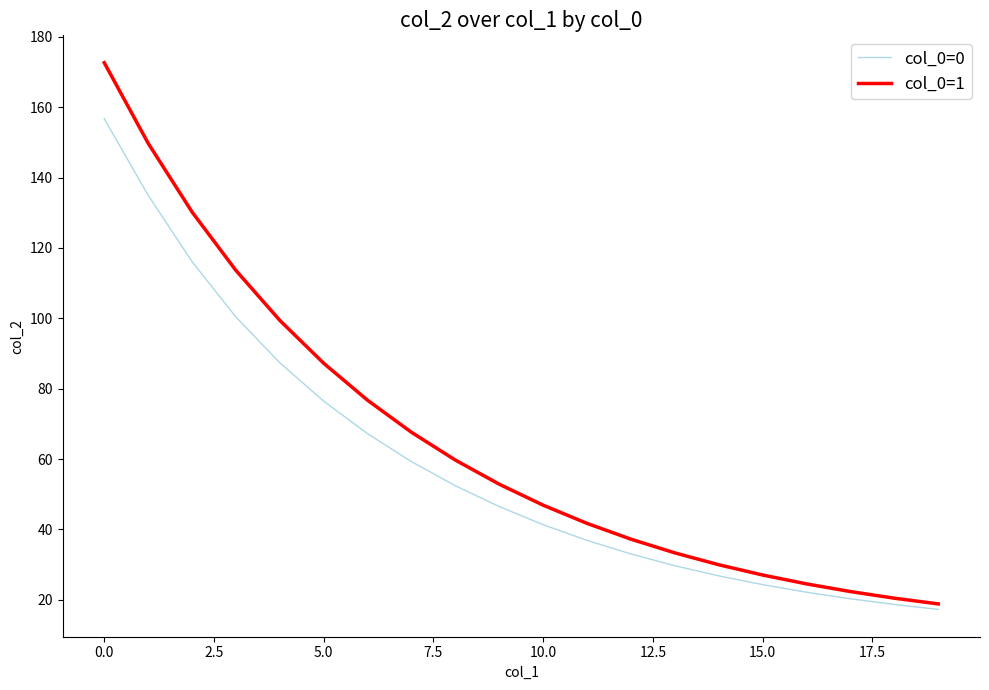

How many lines are shown in the chart?

2